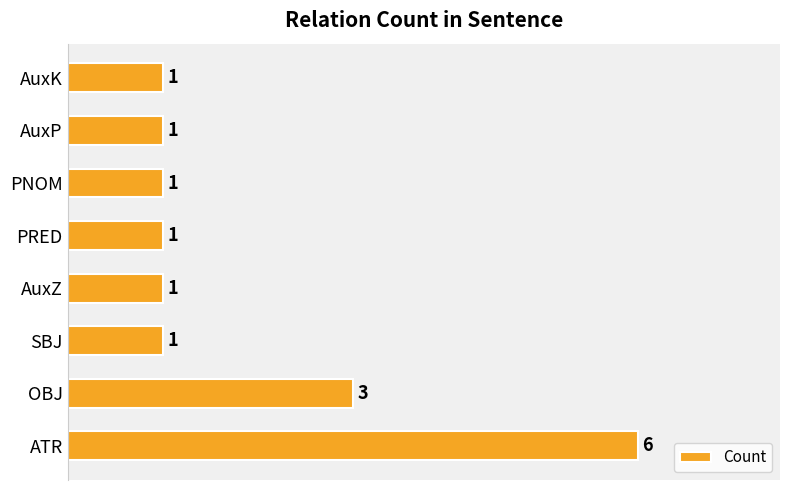

How many data points does each series have?

8